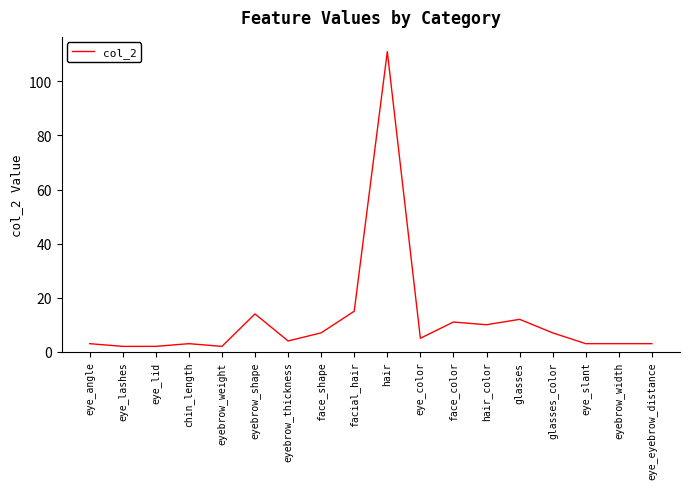

How many lines are shown in the chart?

1